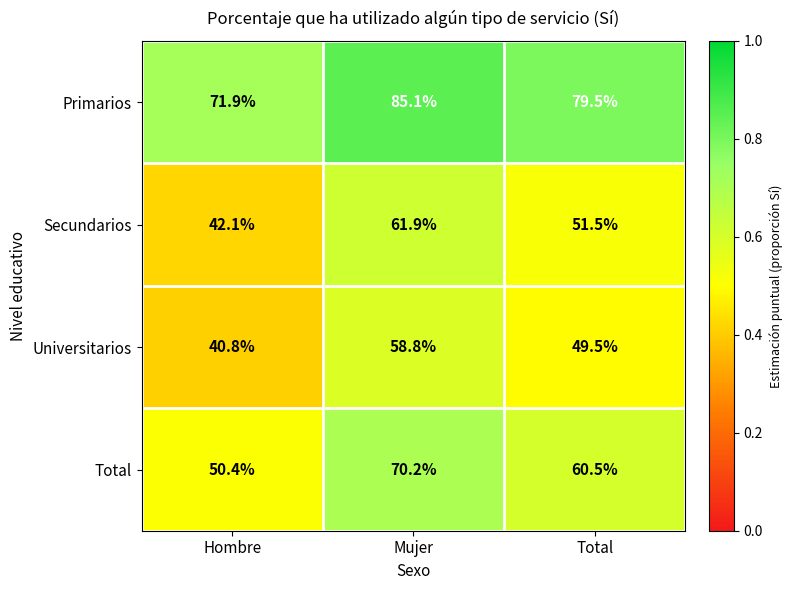

What is the difference between the highest and lowest values at Mujer?

26.3